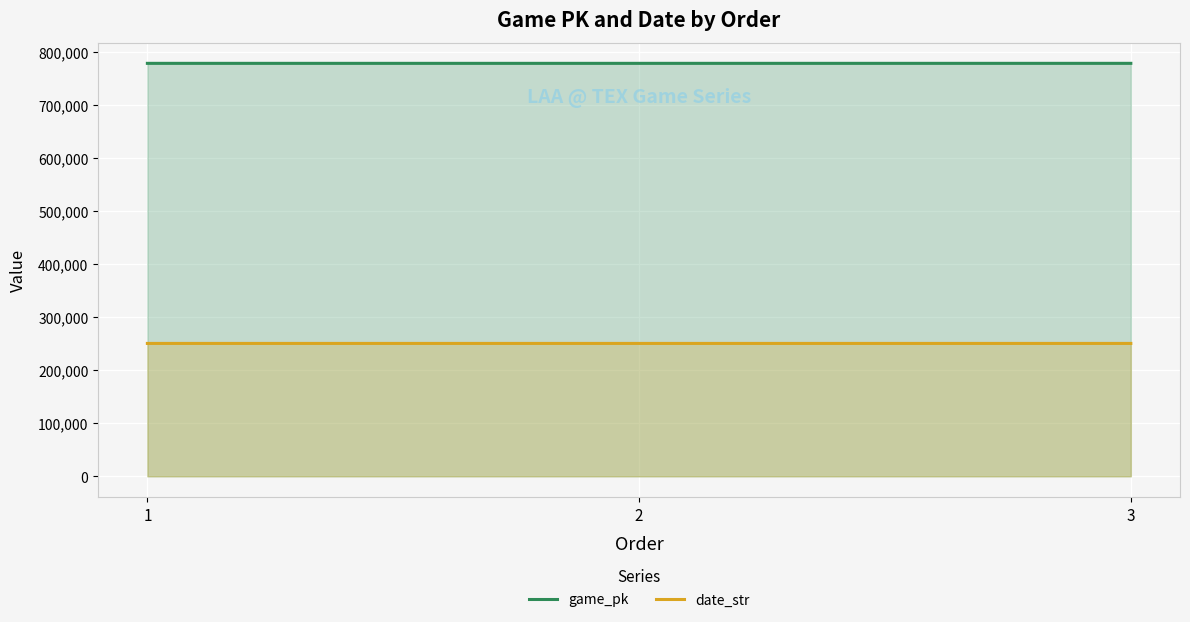

What is the difference between the date_str values at 1 and 3?

2